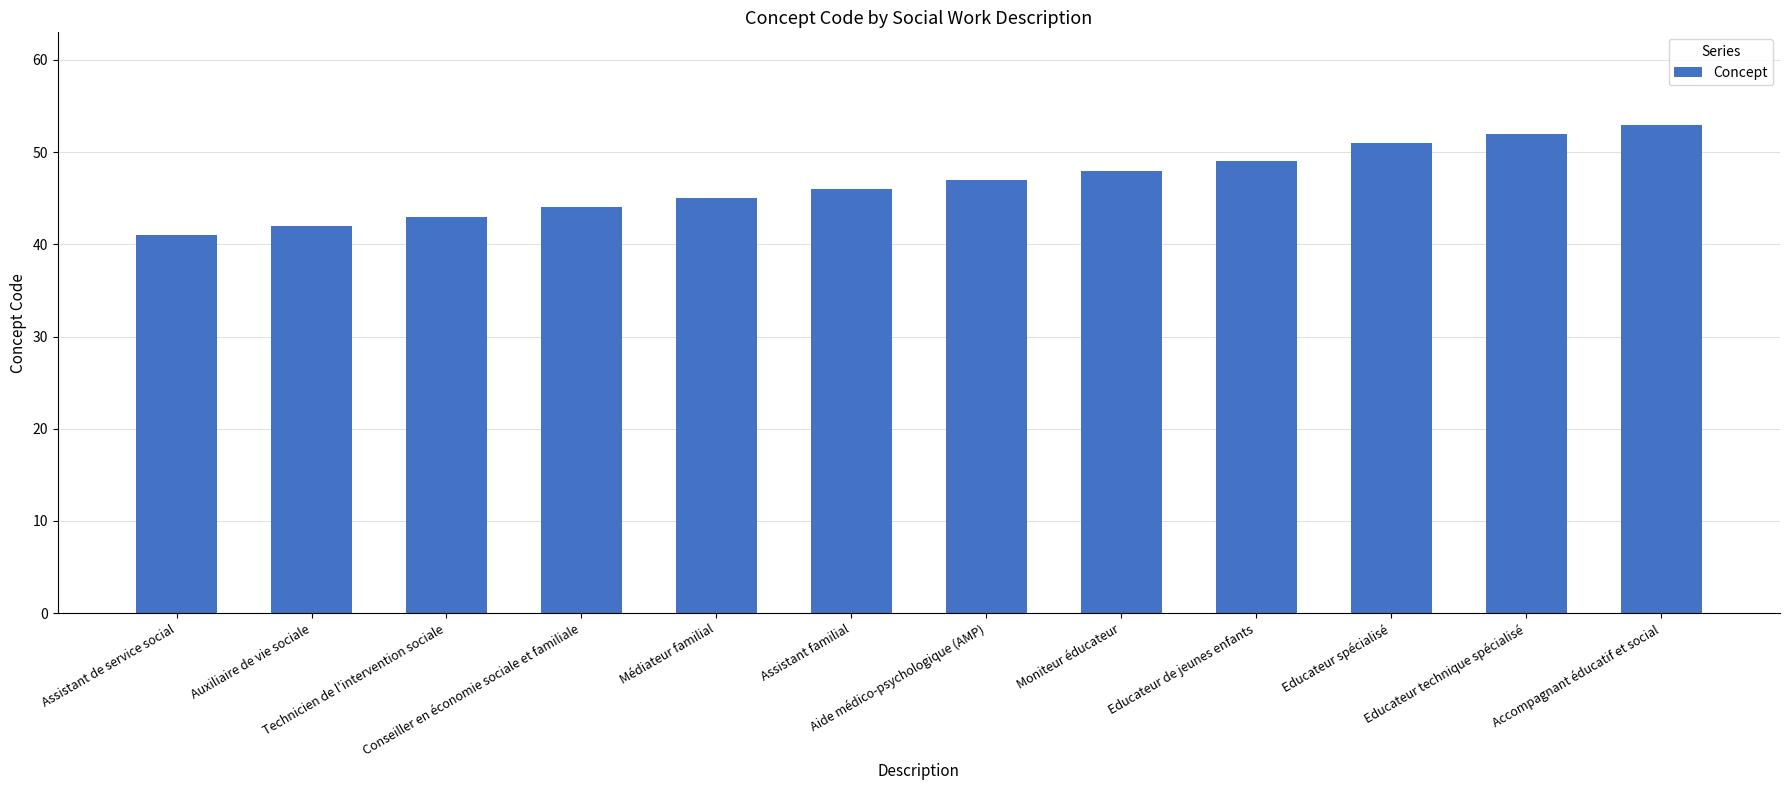

What is the greatest value displayed?

53